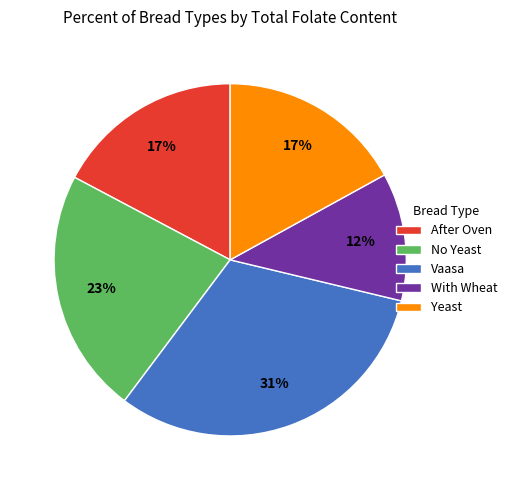

To the nearest percent, what is the difference between the After Oven and Vaasa slice percentages?

14%